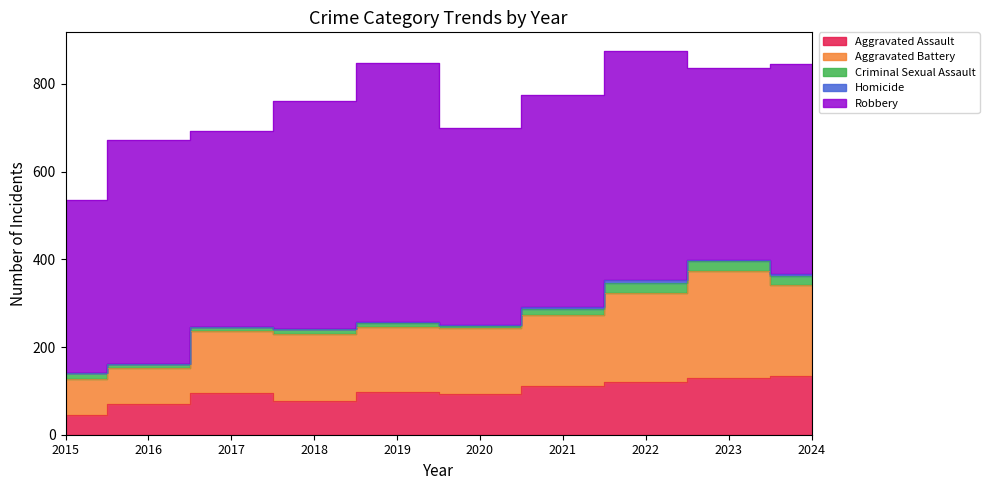

Where does the Aggravated Battery series first go above 152?

2021